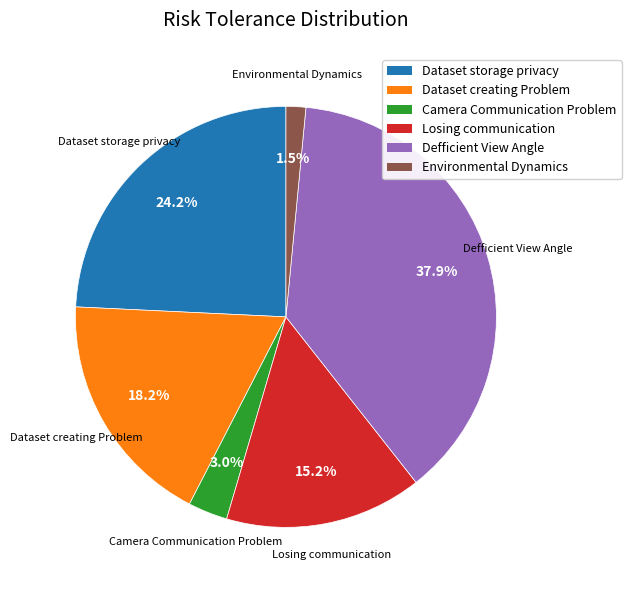

To the nearest percent, what is the difference between the largest and smallest slice percentages?

36%